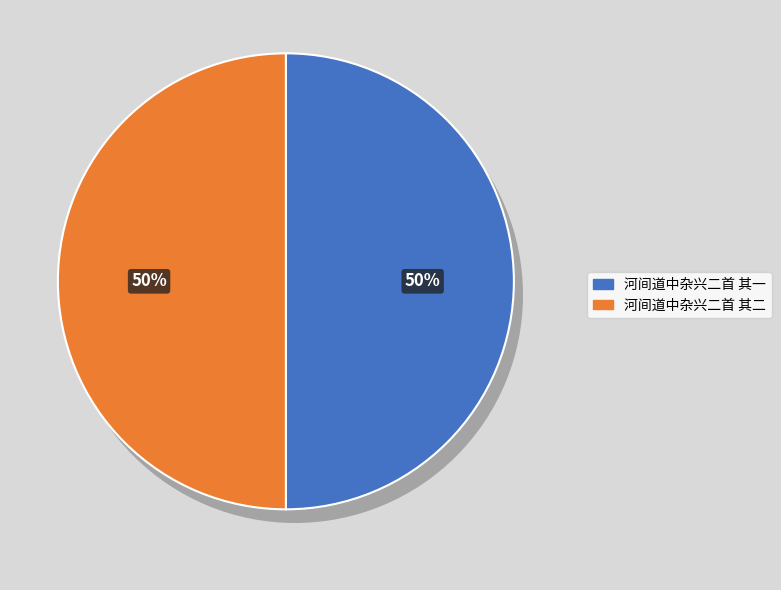

Combined, do 河间道中杂兴二首 其二 and 河间道中杂兴二首 其一 account for over 50%?

Yes